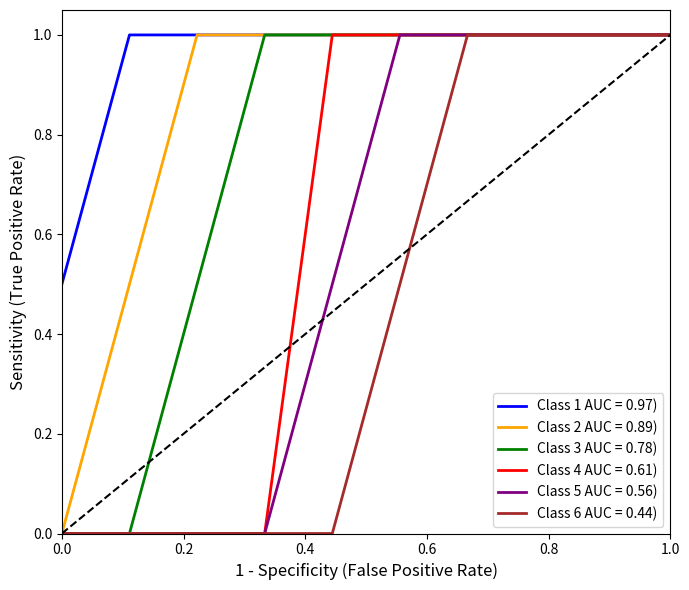

Does the chart have visible grid lines?

No